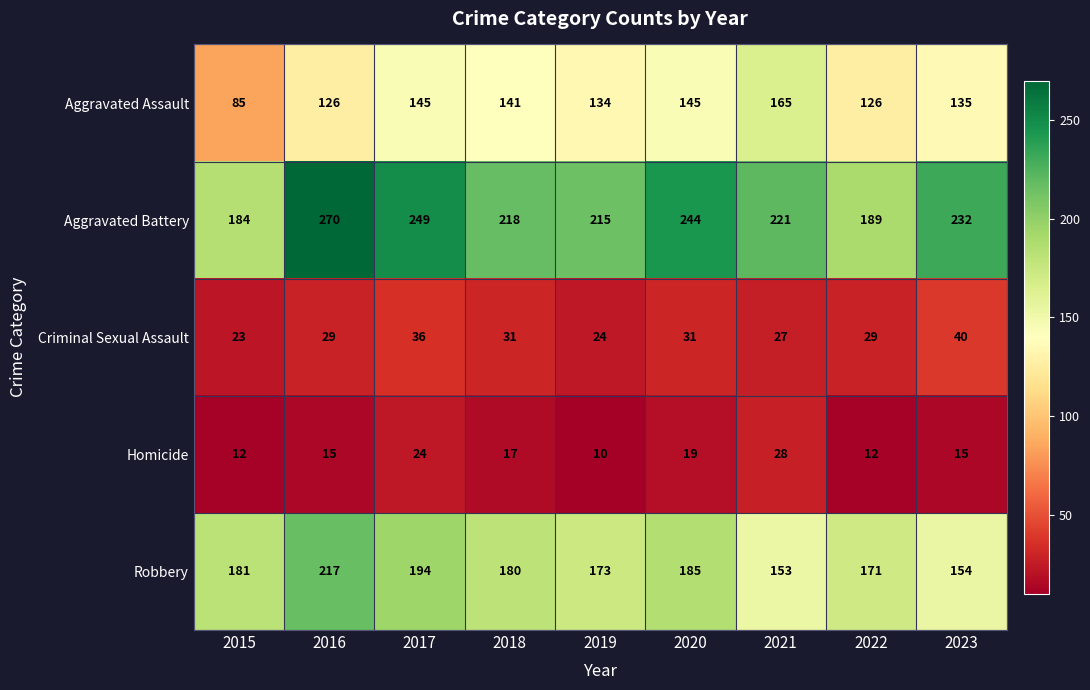

List the labels in order of Aggravated Battery value, smallest first.

2015, 2022, 2019, 2018, 2021, 2023, 2020, 2017, 2016